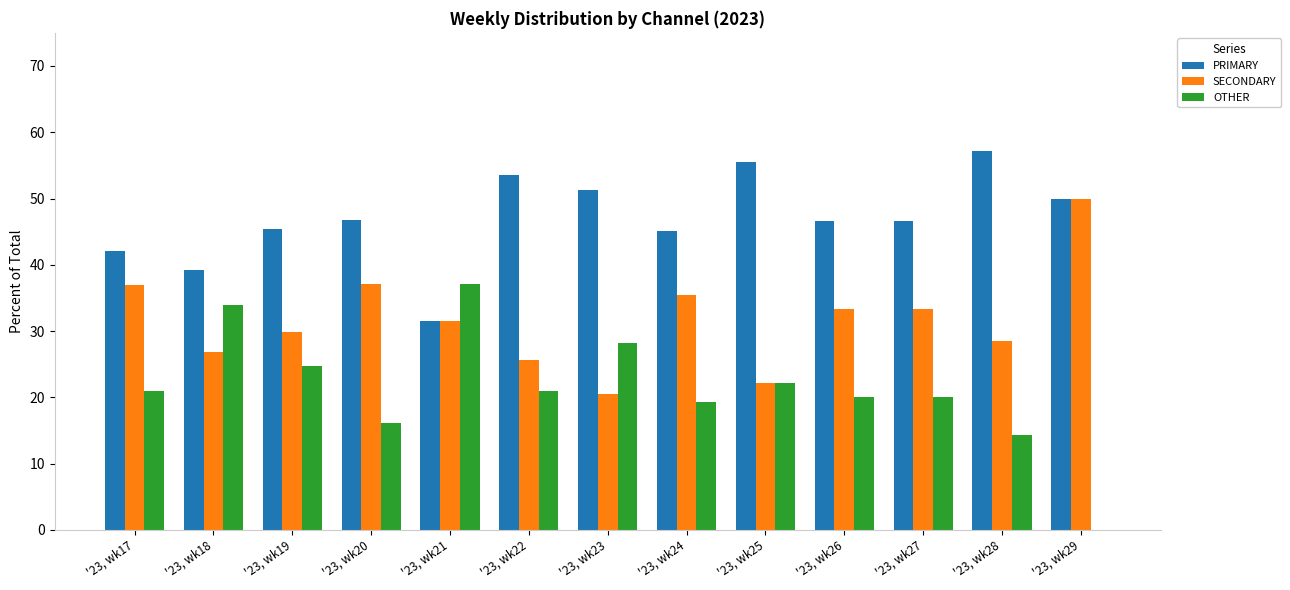

What is the greatest value displayed?

57.1